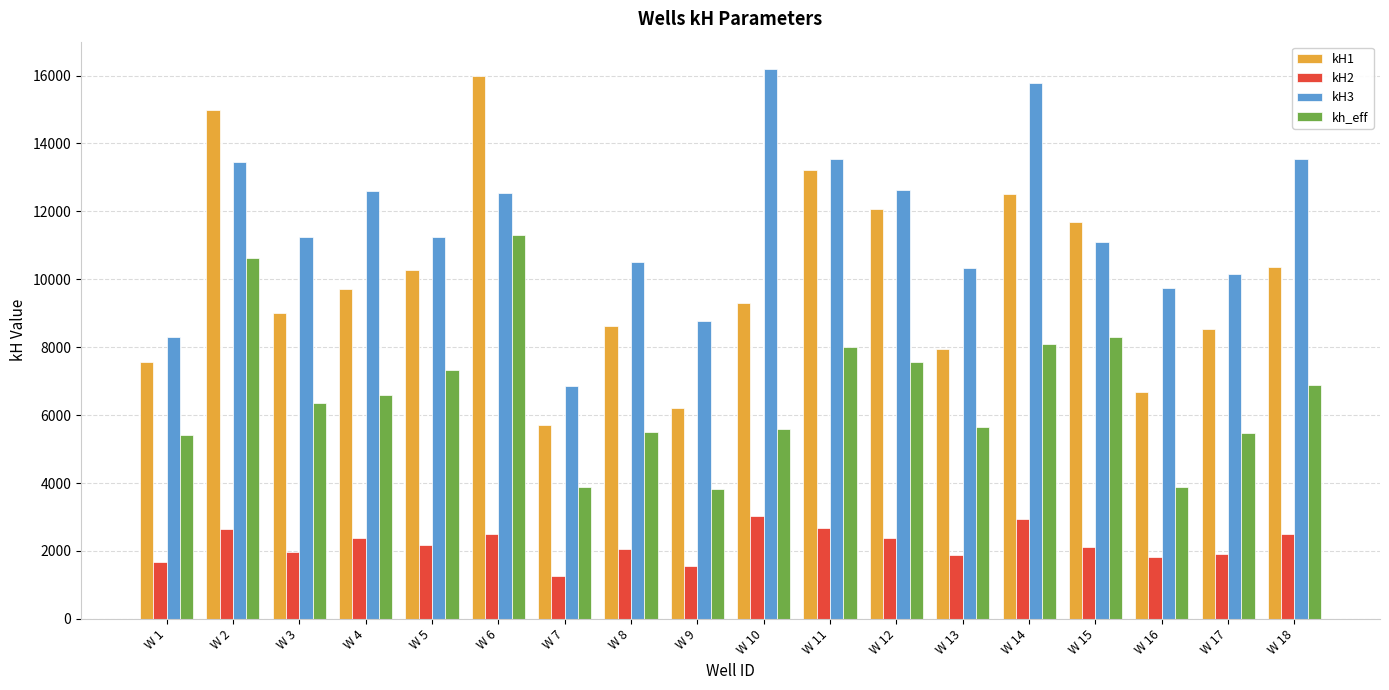

What are all the series names shown in the legend?

kH1, kH2, kH3, kh_eff